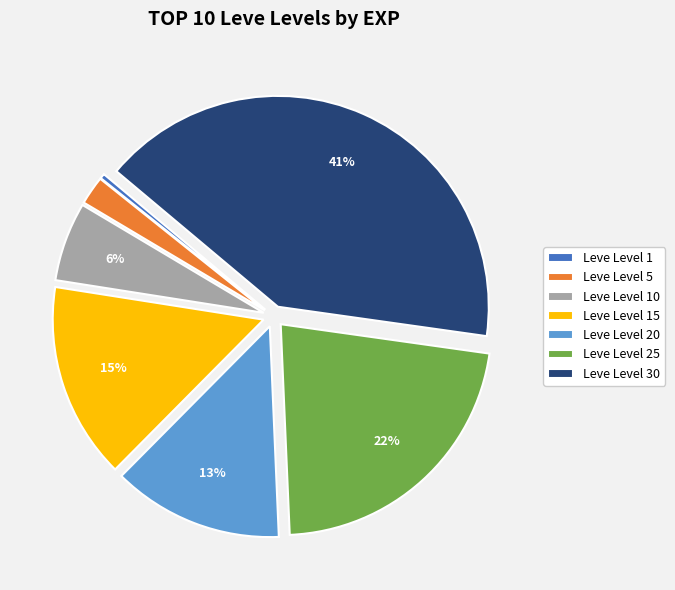

Do Leve Level 10 and Leve Level 20 together represent more than half of the pie?

No